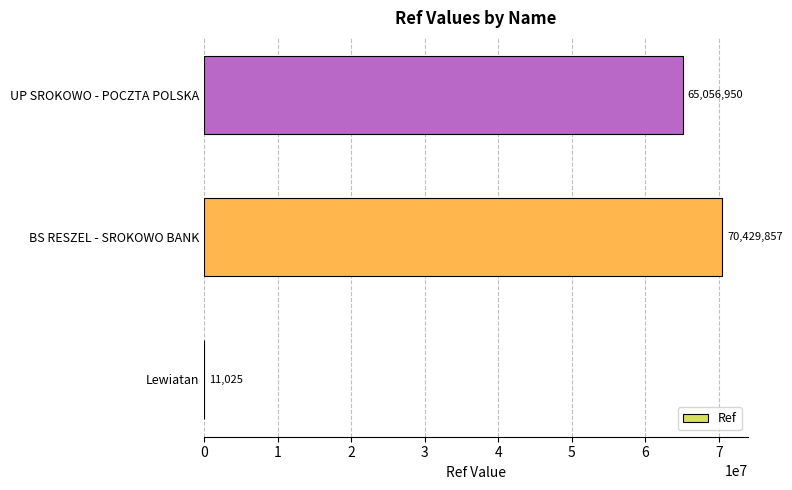

At which label is the value closest to 35220441?

UP SROKOWO - POCZTA POLSKA